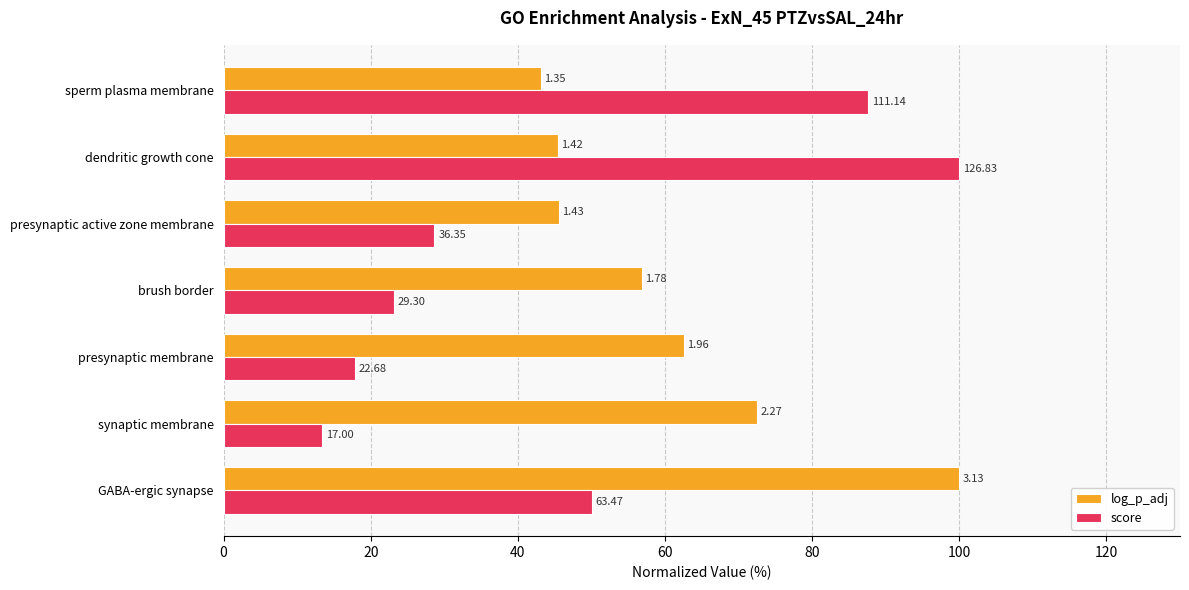

What is the value of the score bar at the 6th from the left?

100.0